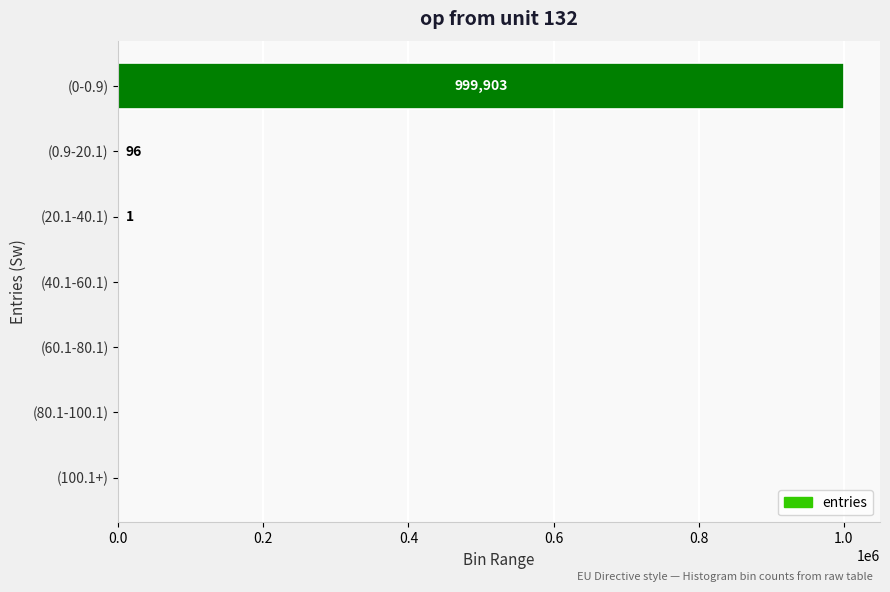

Is it true that the value at (0-0.9) is 999903?

True